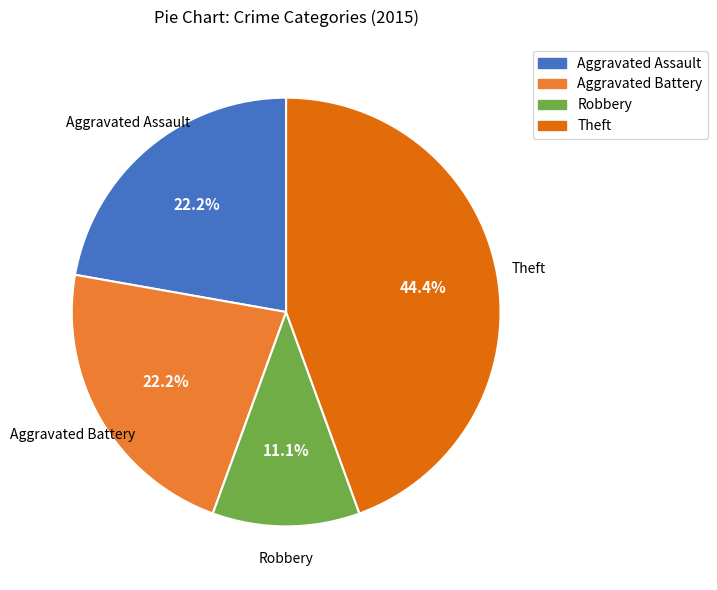

To the nearest percent, what is the difference between the largest and smallest slice percentages?

33%